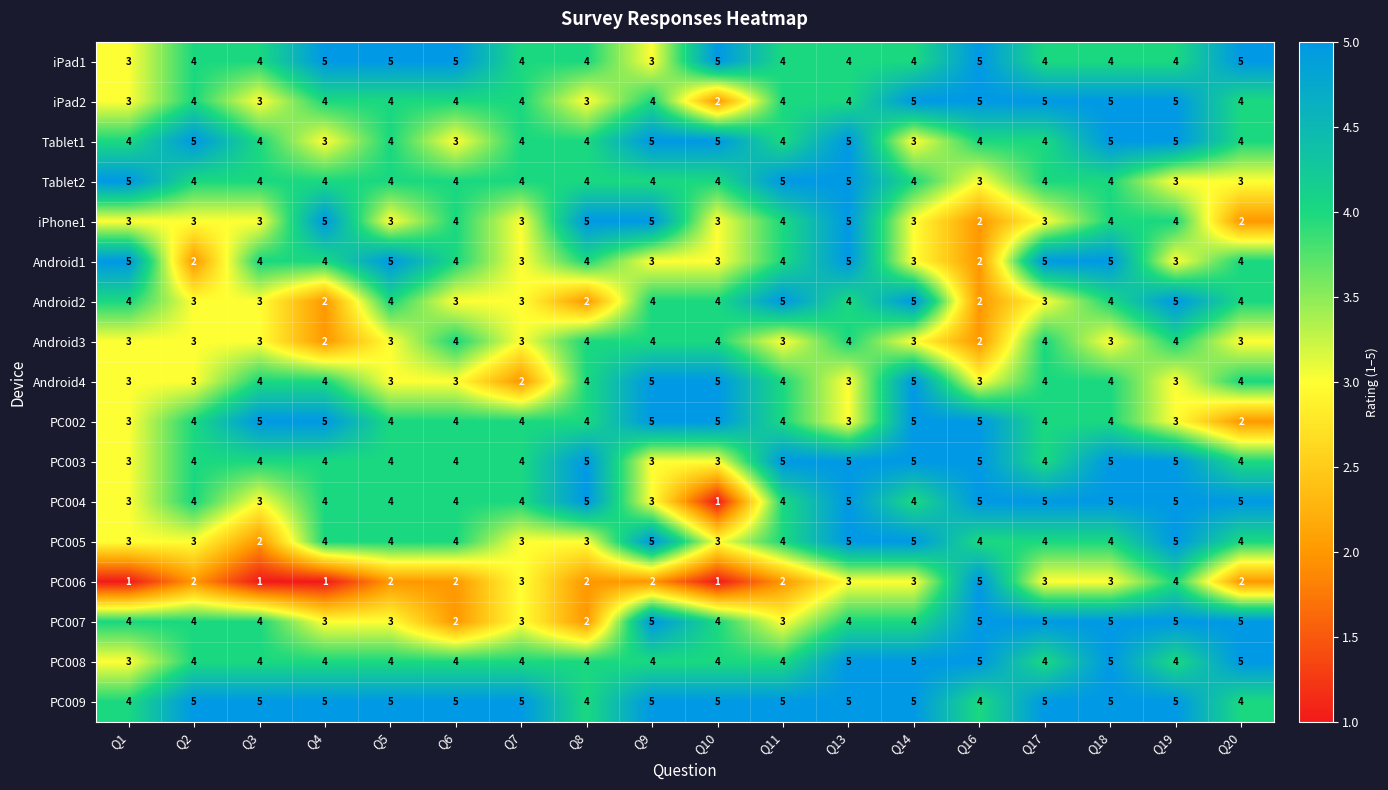

What is the maximum value shown in the chart?

5